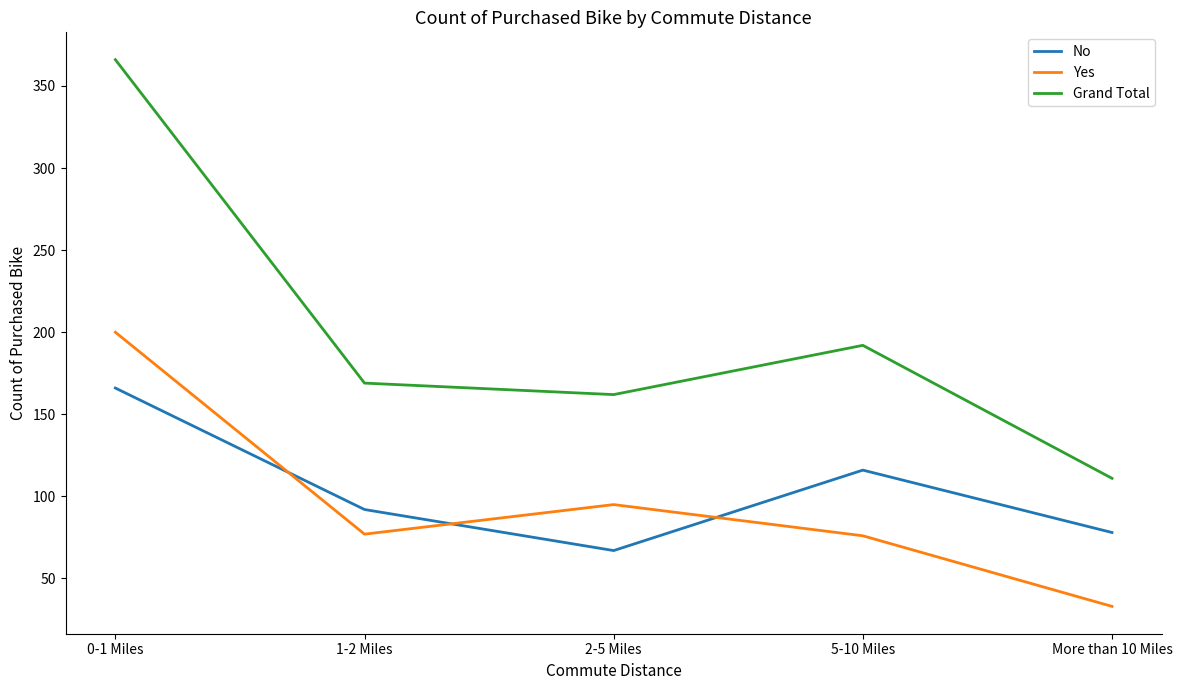

At which label does Yes reach its peak?

0-1 Miles